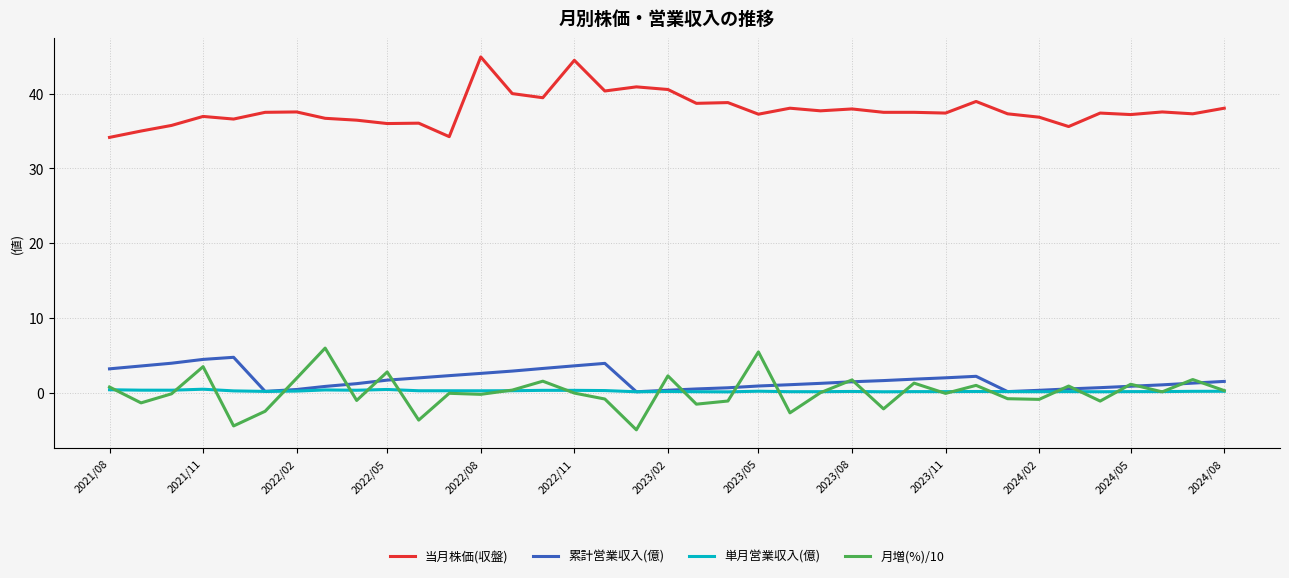

Which series has the largest total across all categories?

当月株価(収盤)